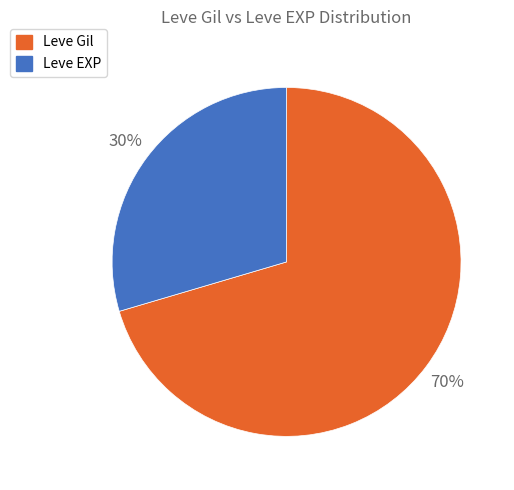

To the nearest percent, what is the average slice percentage?

50%